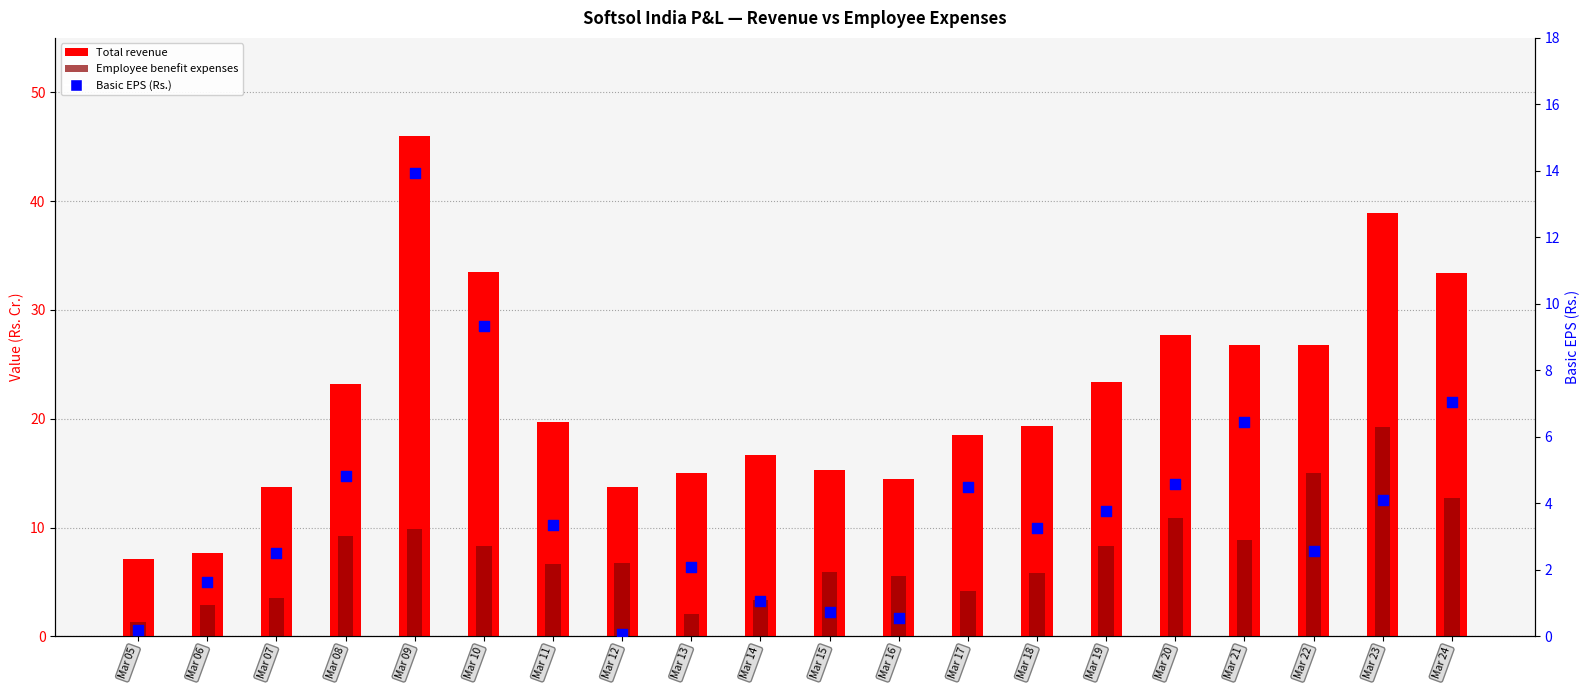

What are all the series names shown in the legend?

Total revenue, Employee benefit expenses, Basic EPS (Rs.)